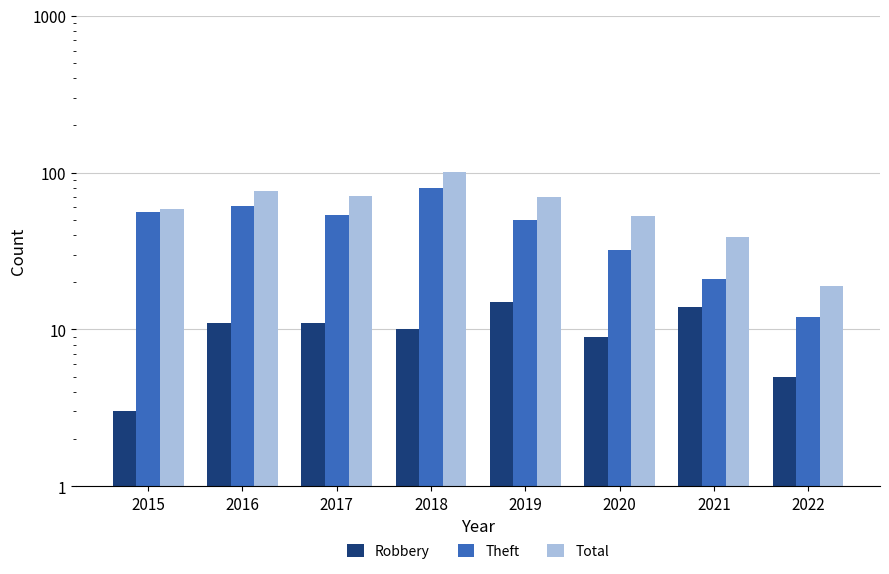

The Total series shows 110 at 2017. True or false?

False